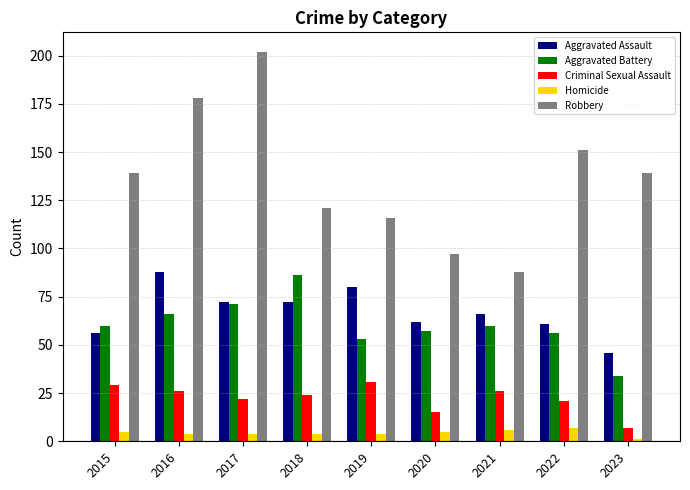

Which series has the largest total across all categories?

Robbery